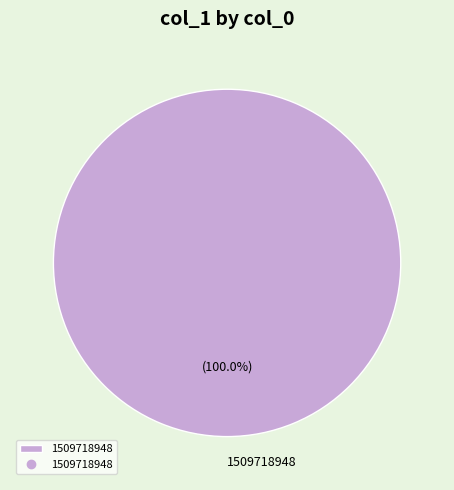

Is there a majority slice in this chart?

Yes